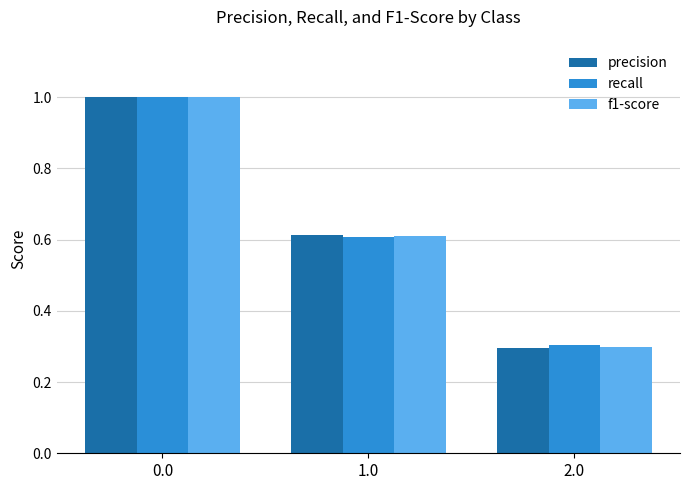

How many series are shown in this chart?

3